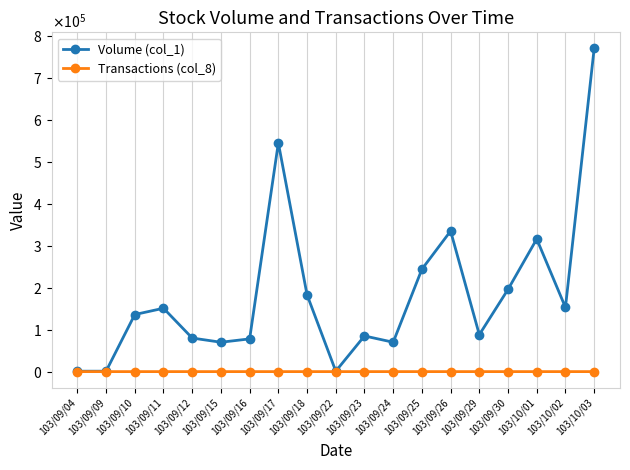

What are all the series names shown in the legend?

Volume (col_1), Transactions (col_8)